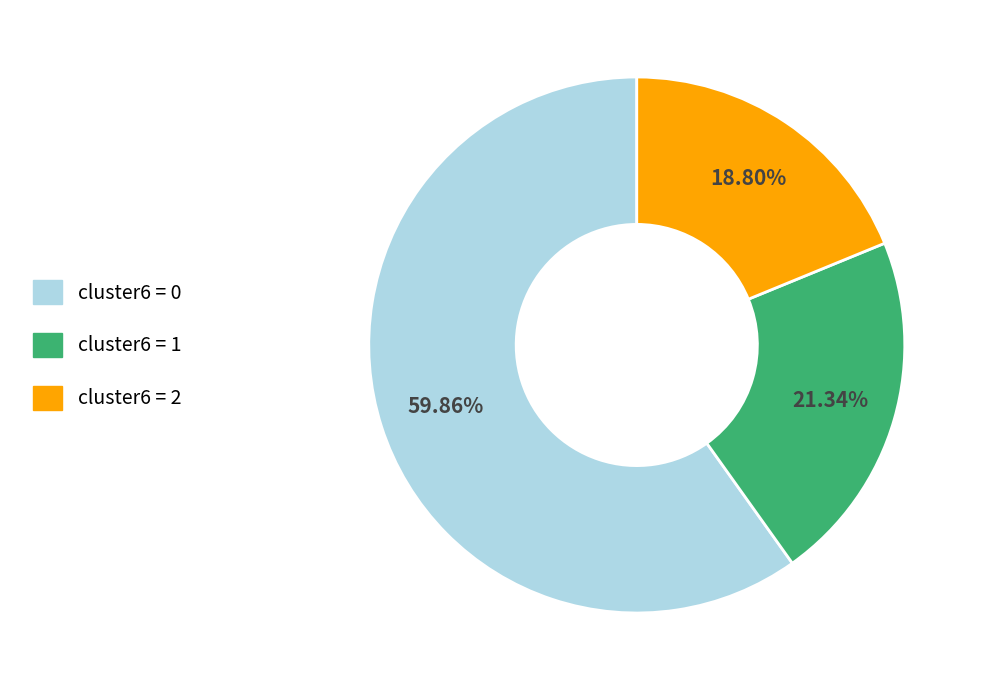

Is there a majority slice in this chart?

Yes